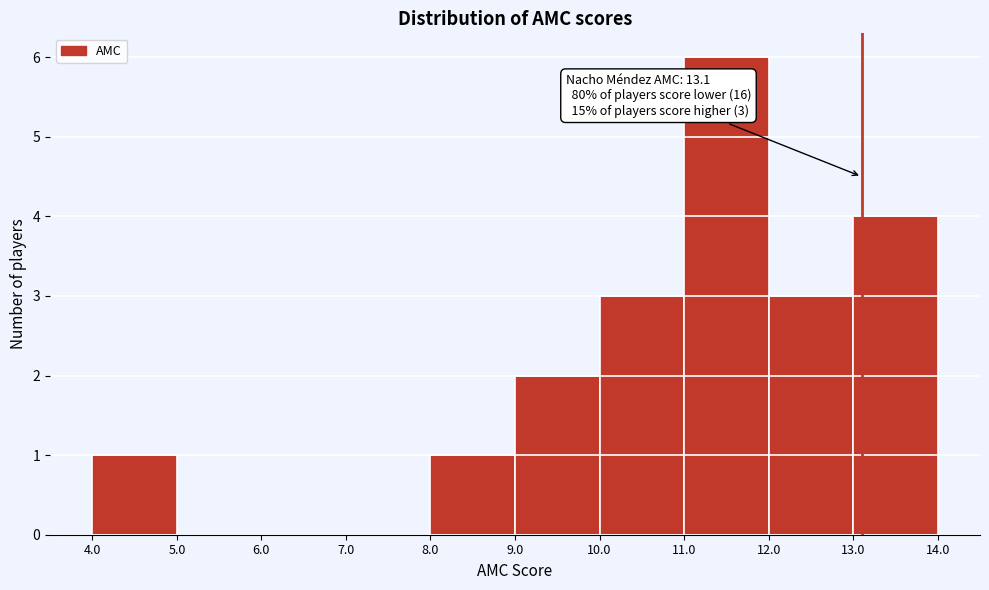

Over which range of the x-axis is the bar tallest?

11.0 to 12.0